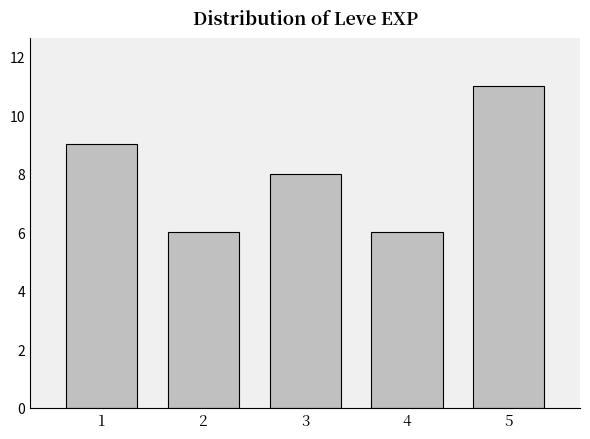

Reading right to left, extract all data points from this chart.

5=11	4=6	3=8	2=6	1=9